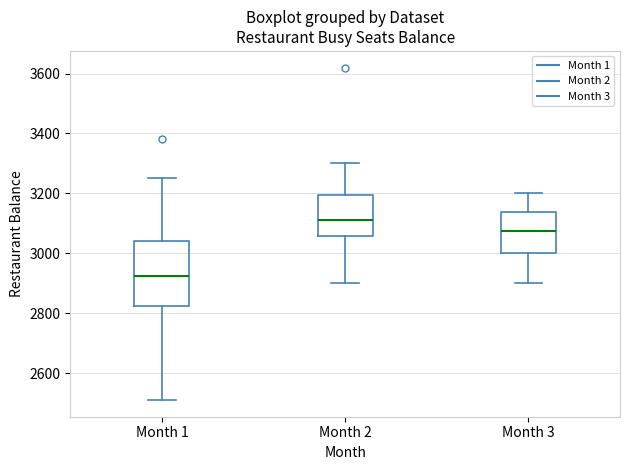

Which box is the tallest, from its lower edge to its upper edge?

Month 1